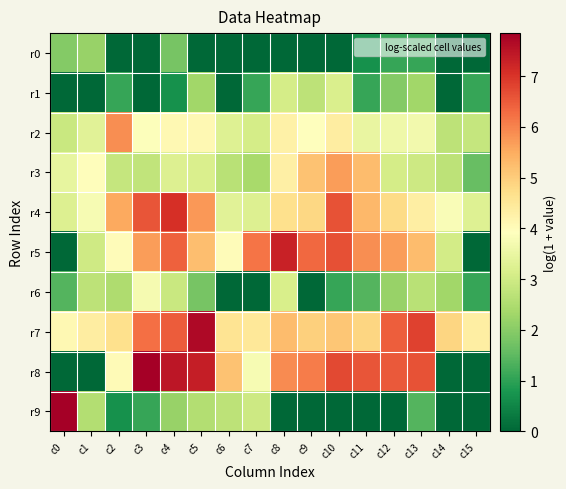

Rank the series by their maximum value, from highest to lowest.

r9, r8, r7, r5, r4, r2, r3, r6, r1, r0